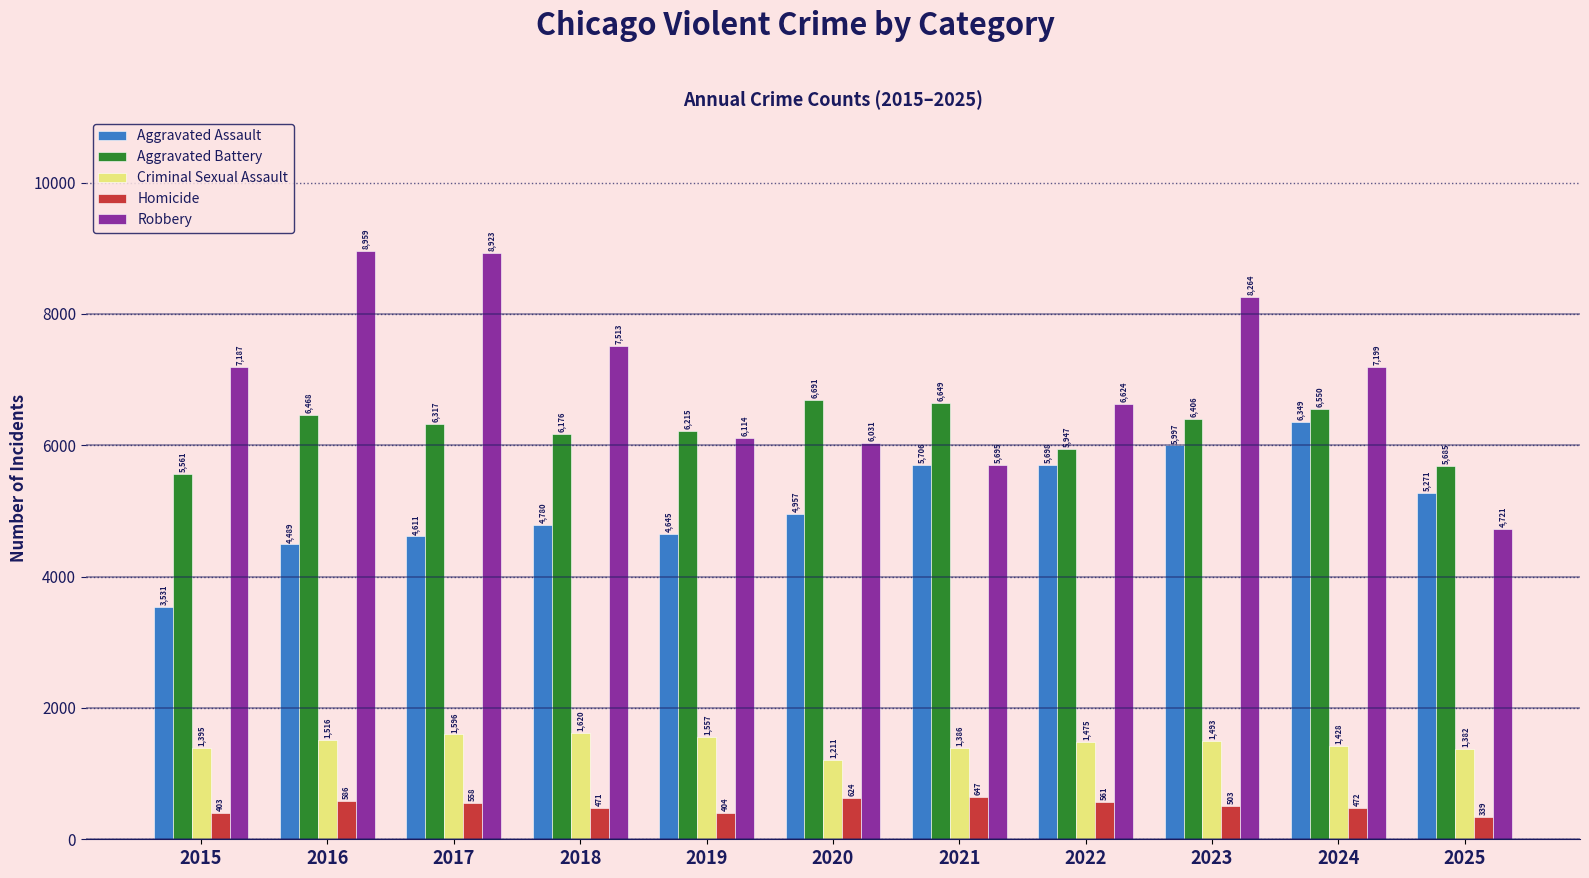

Reading left to right, list all the values displayed in this chart.

Aggravated Assault: 2015=3531	2016=4489	2017=4611	2018=4780	2019=4645	2020=4957	2021=5706	2022=5698	2023=5997	2024=6349	2025=5271
Aggravated Battery: 2015=5561	2016=6468	2017=6317	2018=6176	2019=6215	2020=6691	2021=6649	2022=5947	2023=6406	2024=6550	2025=5685
Criminal Sexual Assault: 2015=1395	2016=1516	2017=1596	2018=1620	2019=1557	2020=1211	2021=1386	2022=1475	2023=1493	2024=1428	2025=1382
Homicide: 2015=403	2016=586	2017=558	2018=471	2019=404	2020=624	2021=647	2022=561	2023=503	2024=472	2025=339
Robbery: 2015=7187	2016=8959	2017=8923	2018=7513	2019=6114	2020=6031	2021=5695	2022=6624	2023=8264	2024=7199	2025=4721